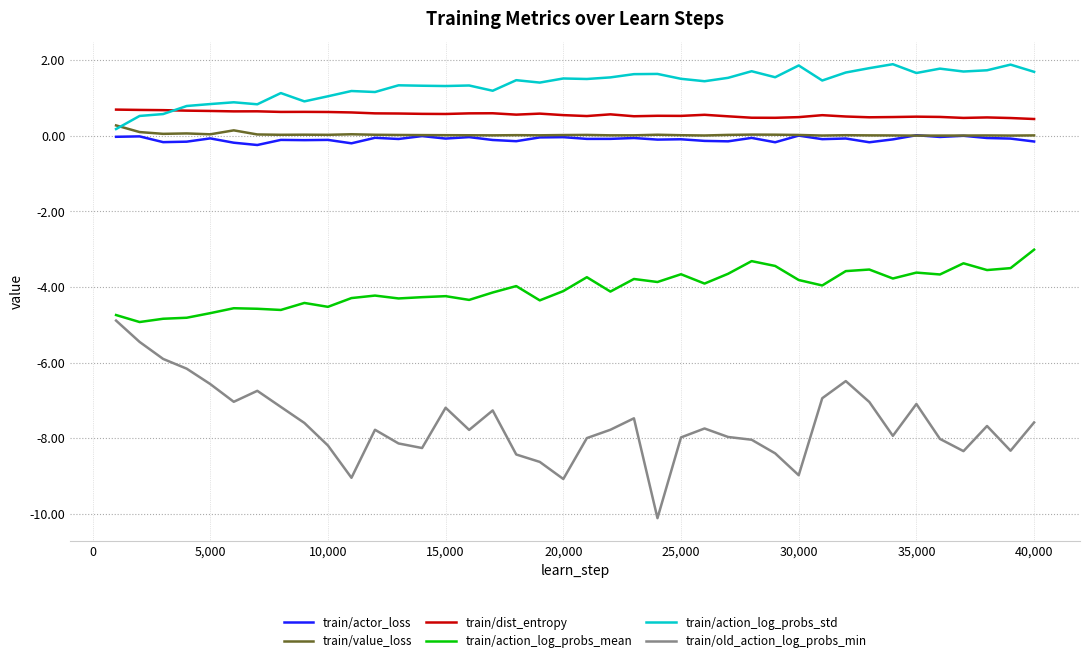

Which series has the largest total across all categories?

train/action_log_probs_std